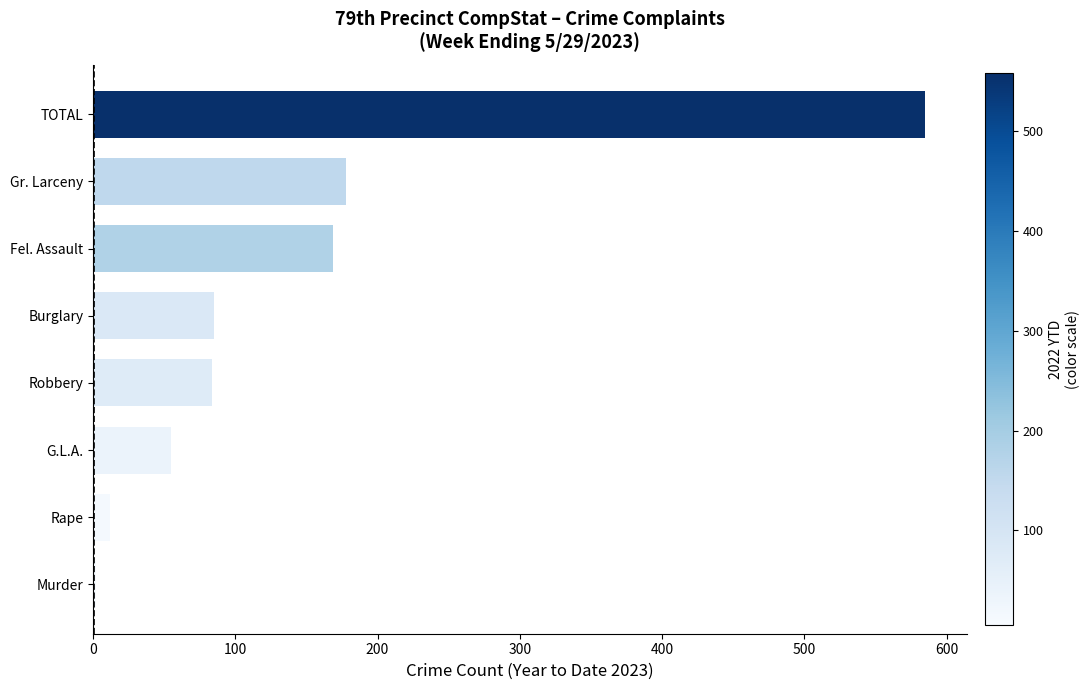

How many bars are there in total?

8